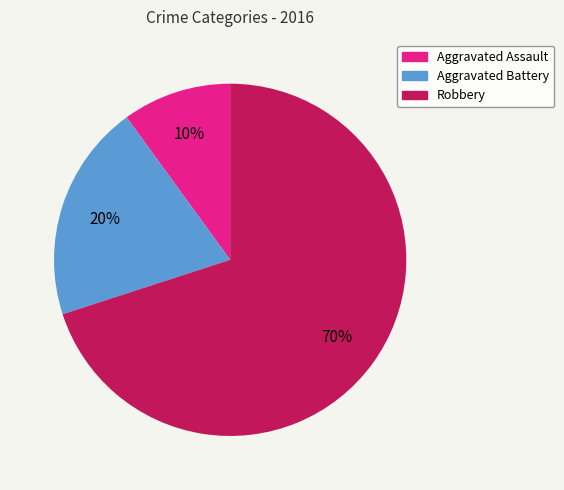

Which slice is the largest?

Robbery